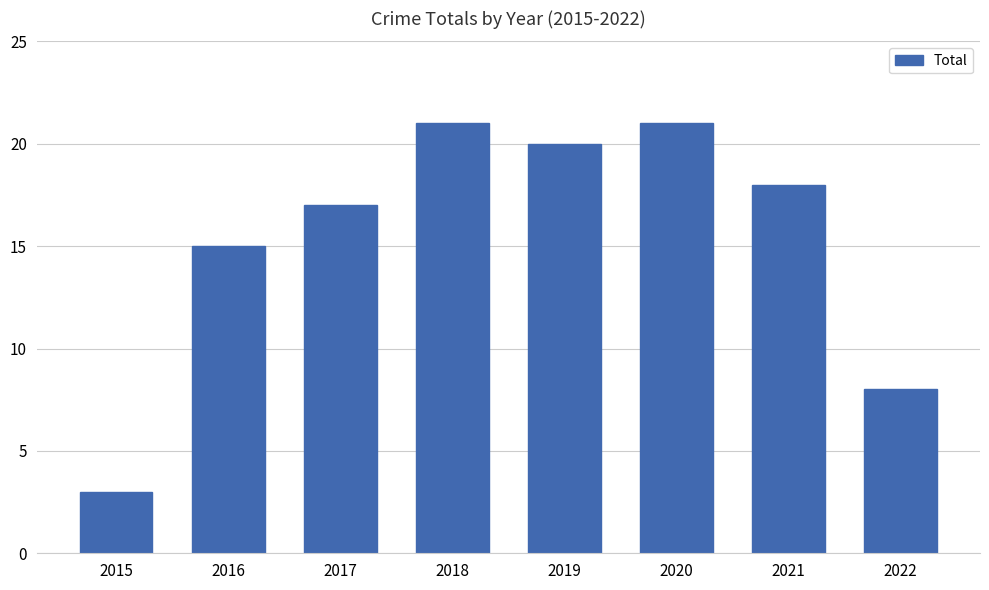

What is the value of the 7th bar from the left?

18